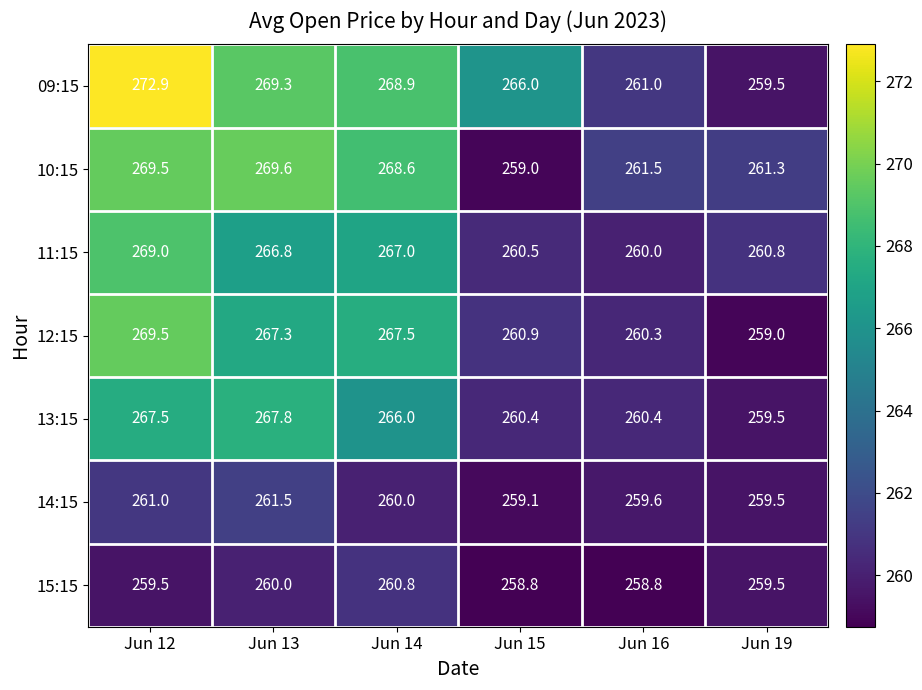

What is the minimum value for 09:15?

259.5